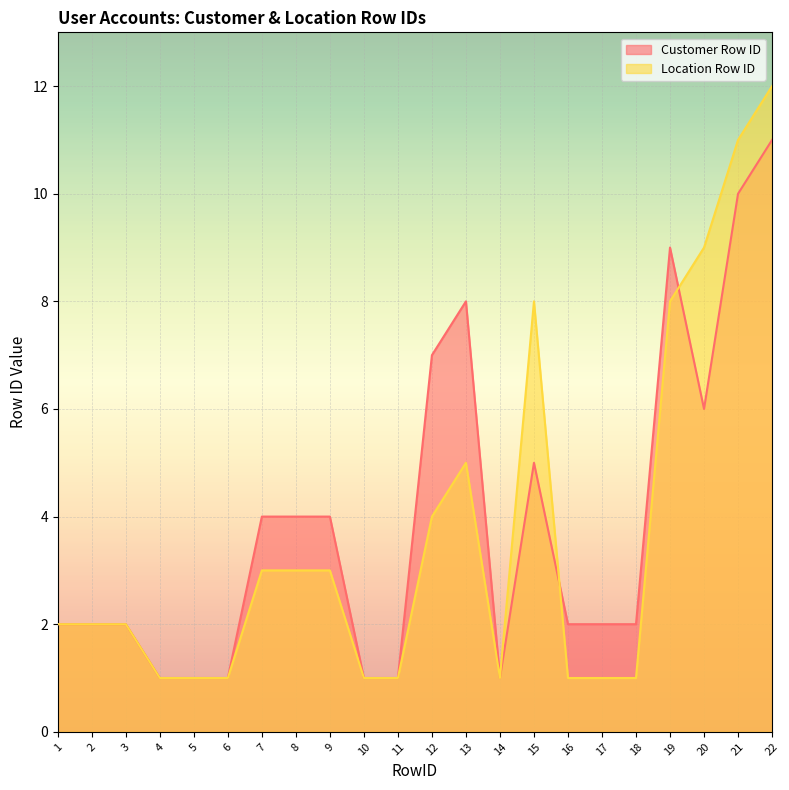

What are all the series names shown in the legend?

Customer Row ID, Location Row ID